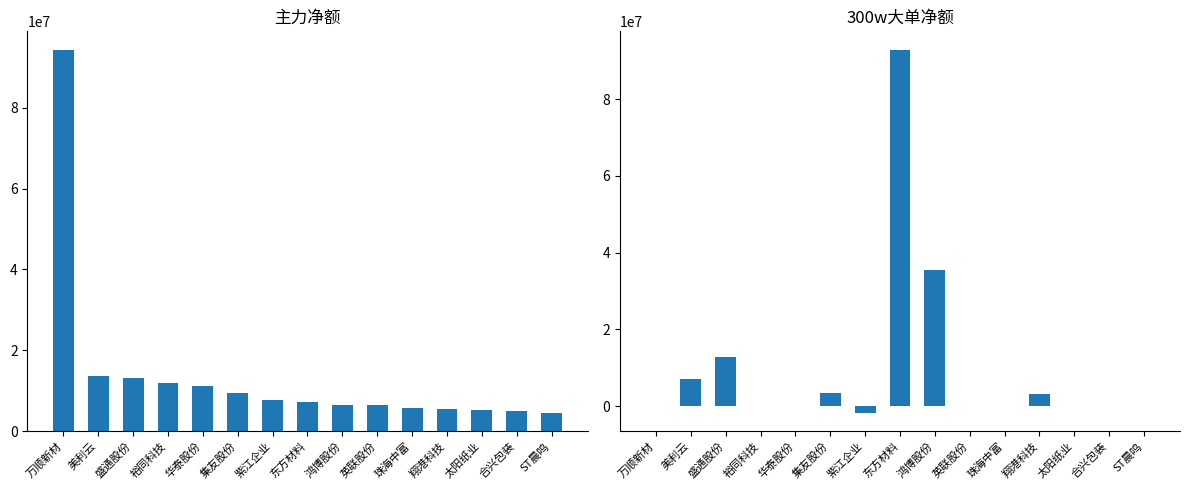

What is the average value of the 300w大单净额 series?

10176578